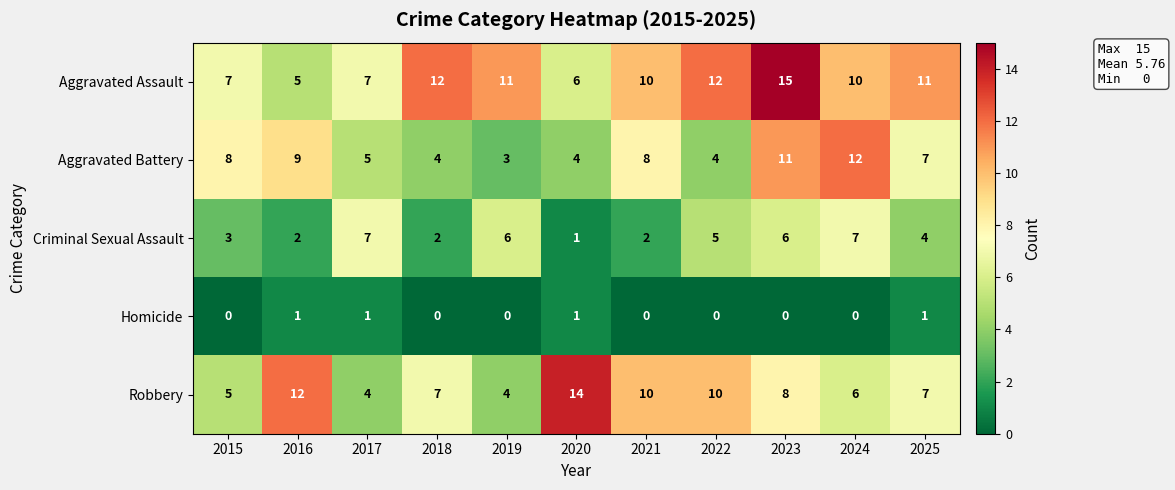

True or false: Homicide has a value of 1 at 2018.

False